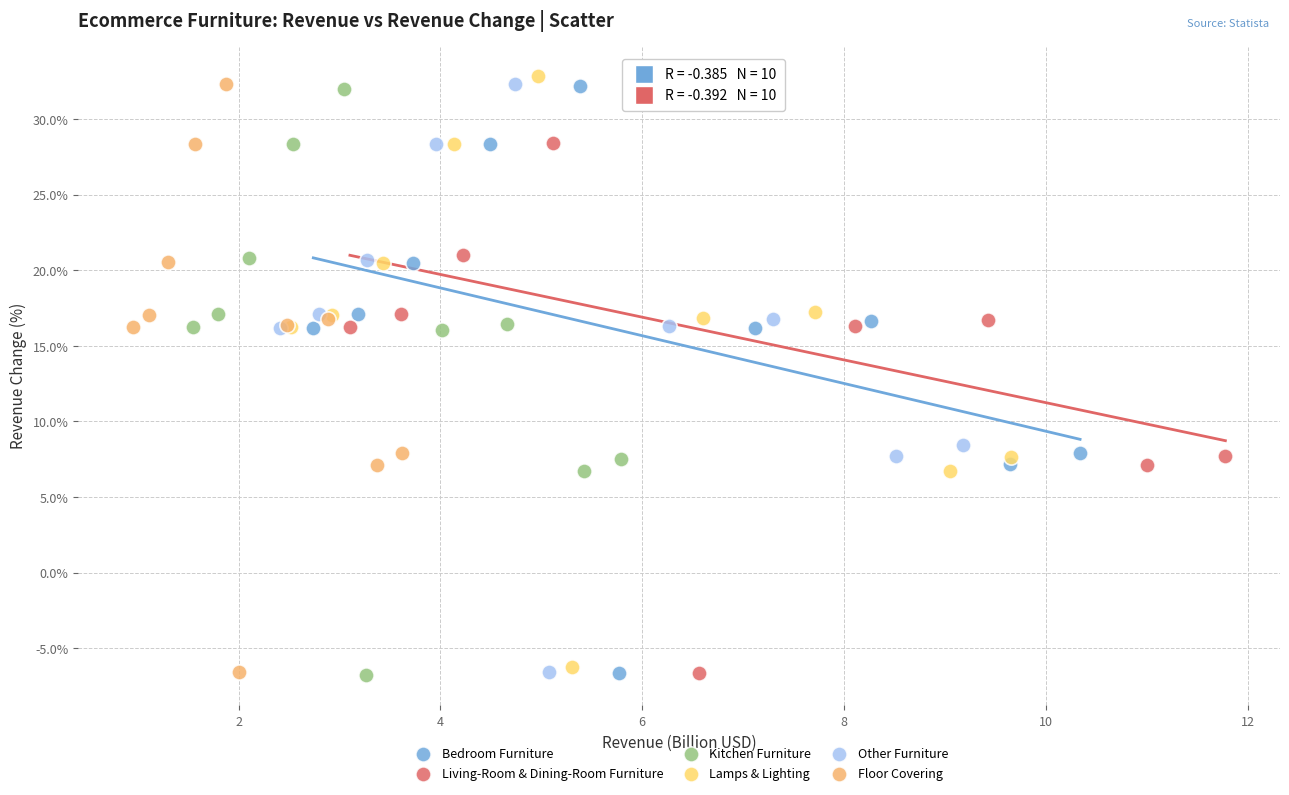

Which series has the widest spread of Y values?

Lamps & Lighting